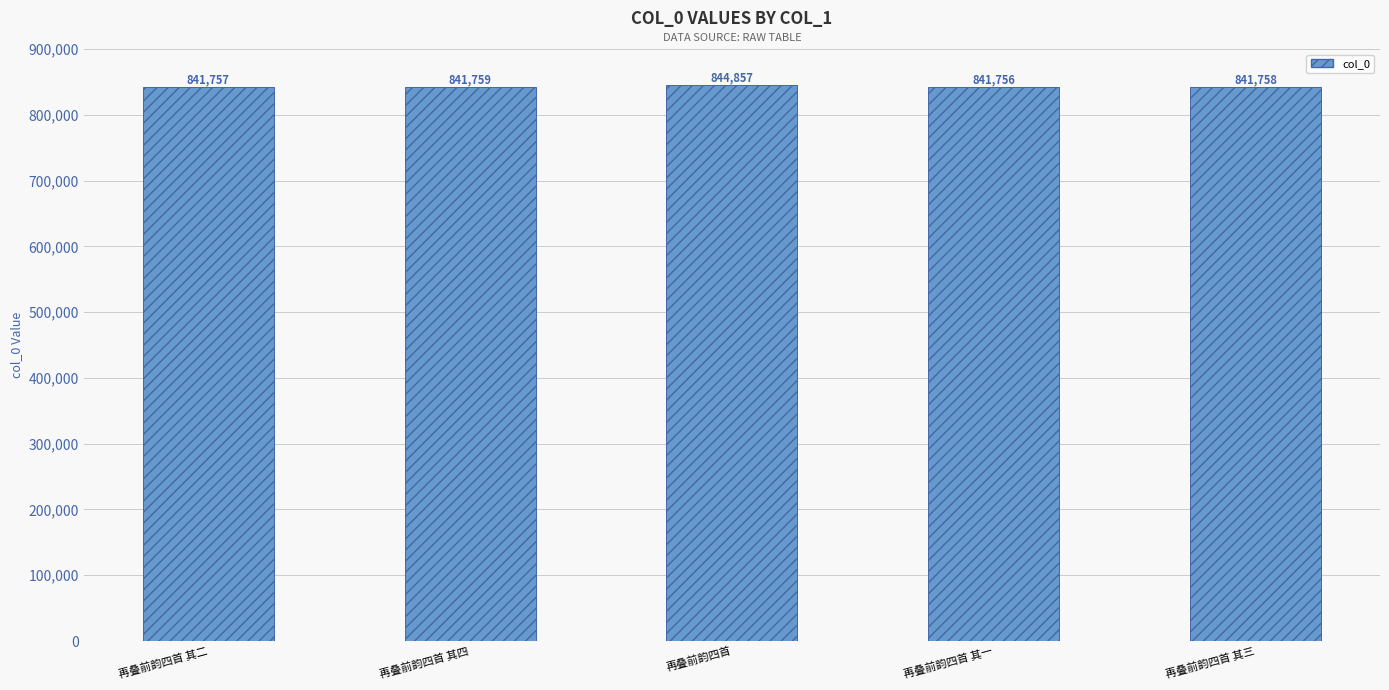

The chart shows a value of 295006 at 再叠前韵四首 其四. True or false?

False